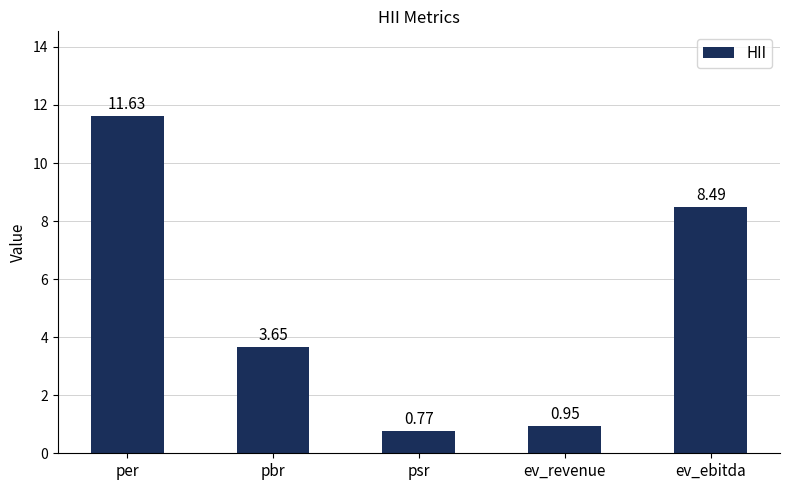

List the labels in order of value, smallest first.

psr, ev_revenue, pbr, ev_ebitda, per